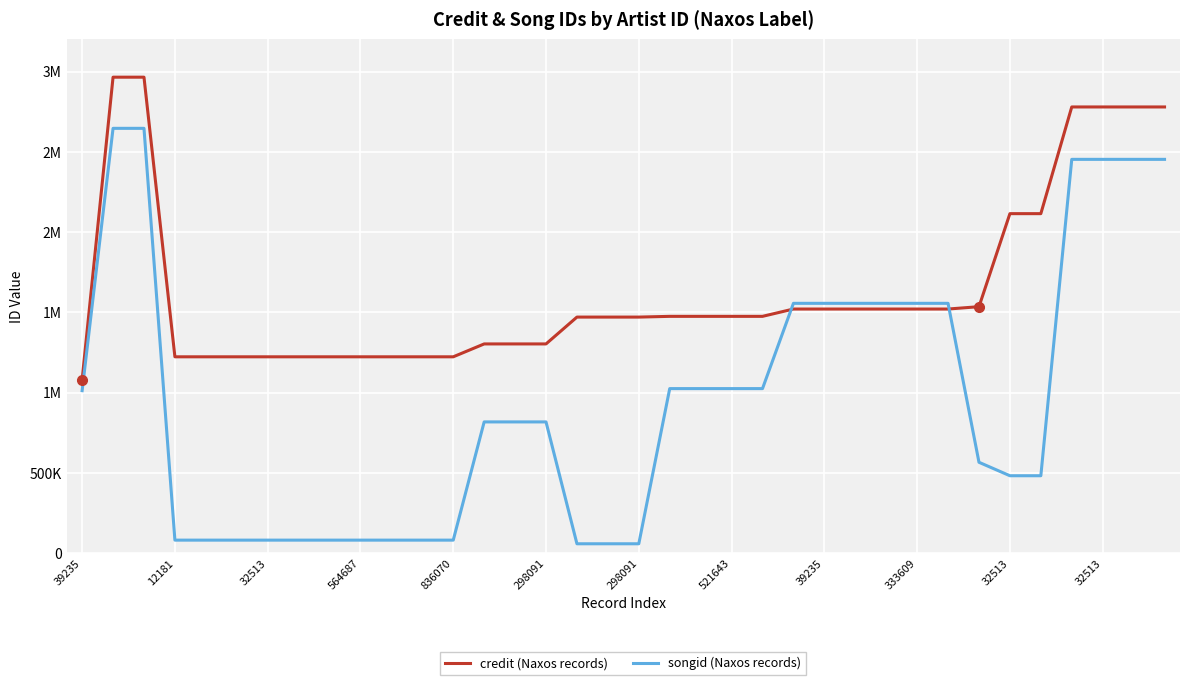

What are all the series names shown in the legend?

credit (Naxos records), songid (Naxos records)